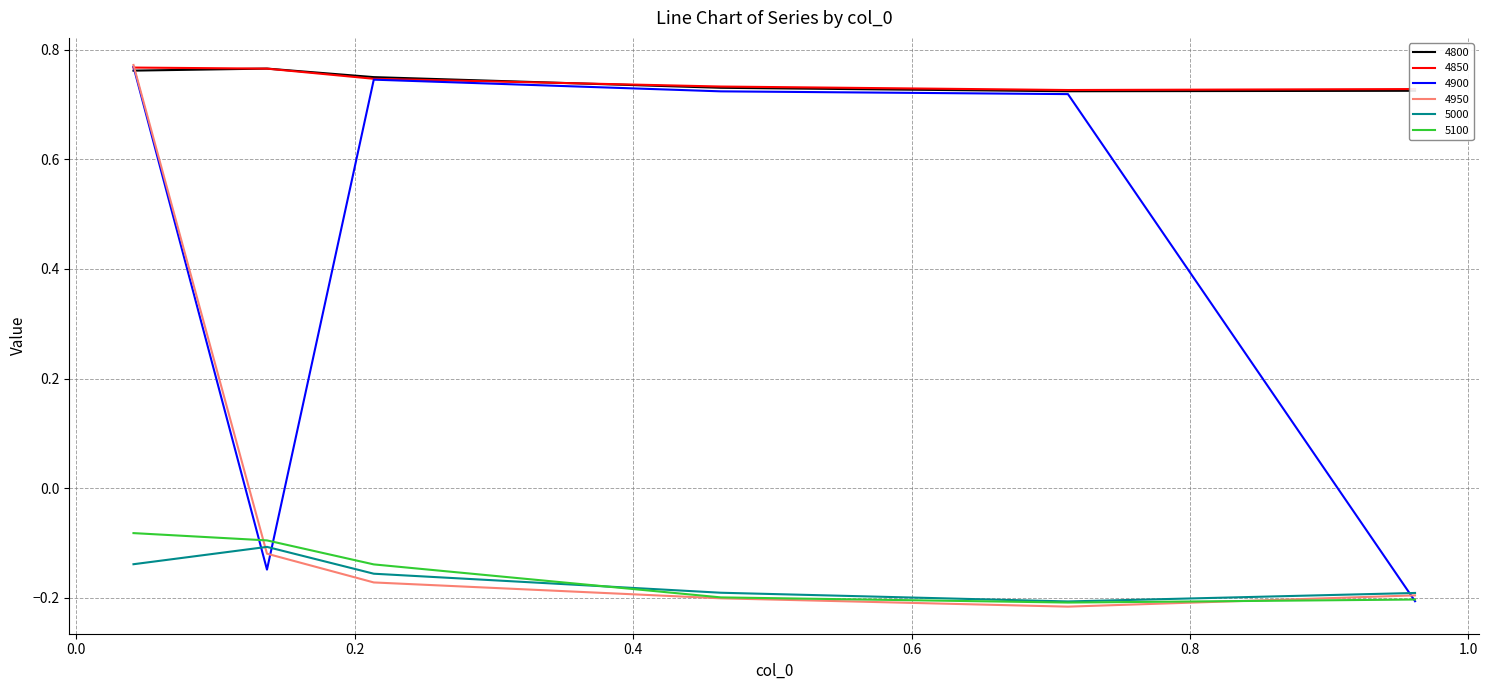

True or false: 5000 and 4800 cross at least once.

False